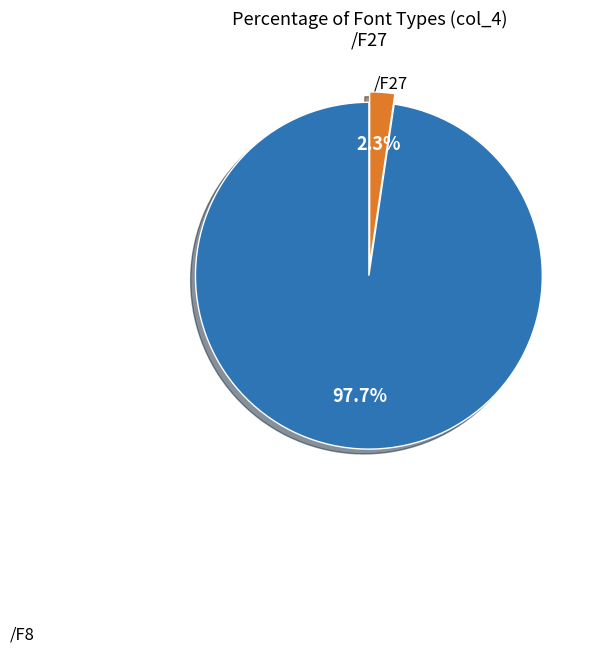

Is there a majority slice in this chart?

Yes